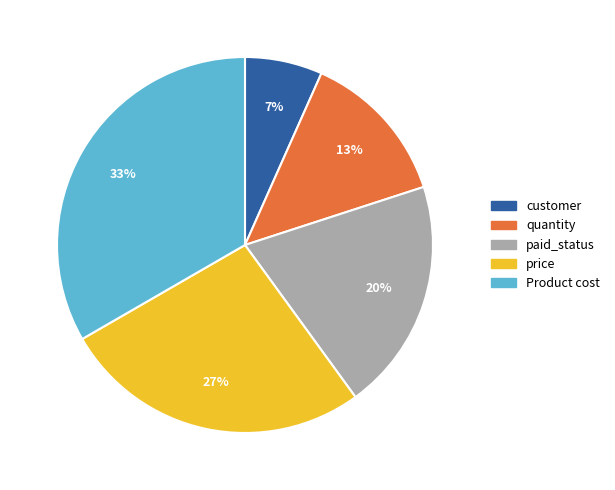

Which category has the smallest portion of the pie?

customer